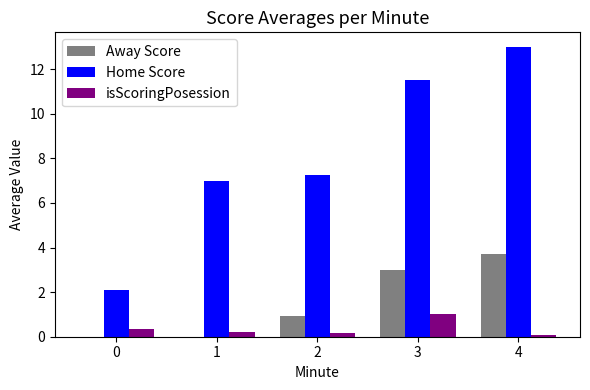

The Away Score series shows 3.0 at 3. True or false?

True